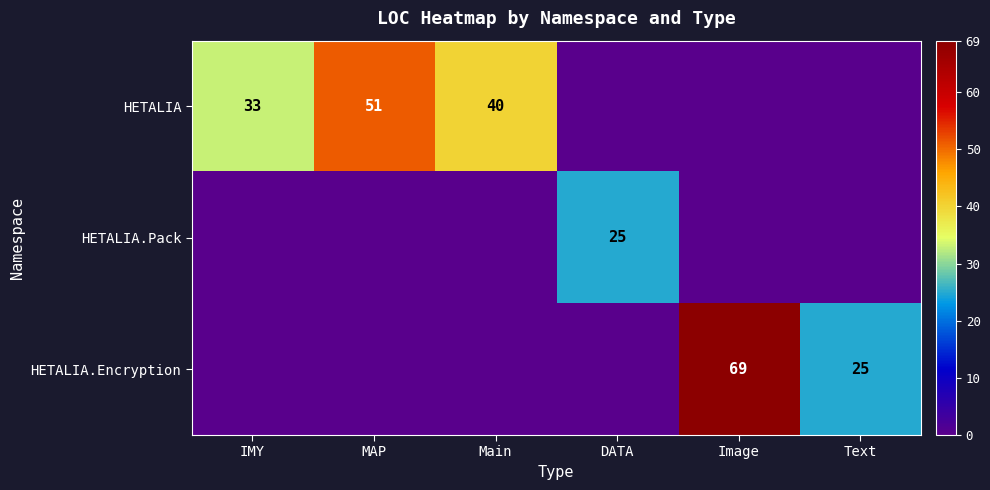

The HETALIA.Encryption series shows 69 at Image. True or false?

True